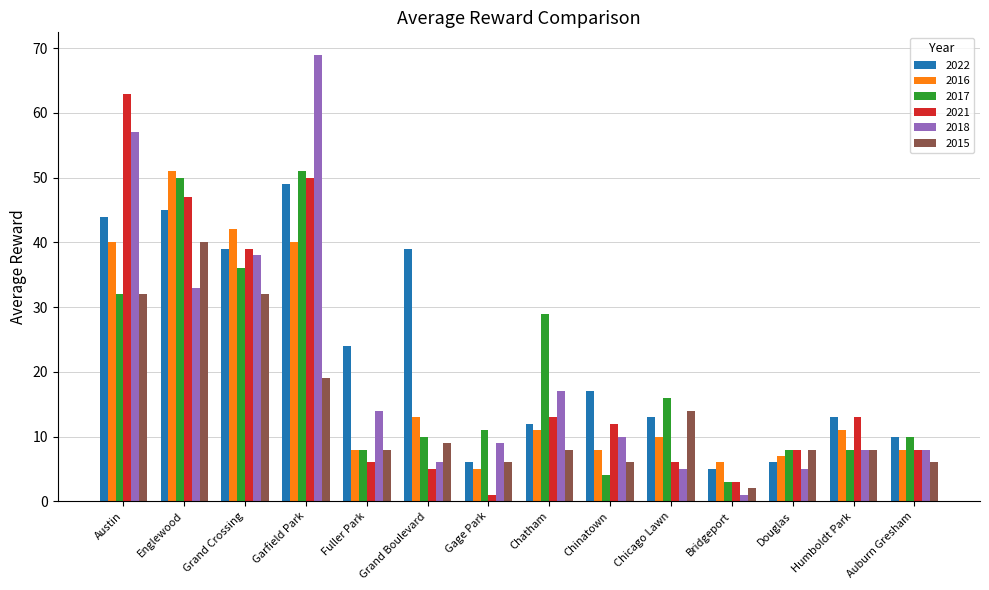

How many data points in 2022 are less than 17?

7